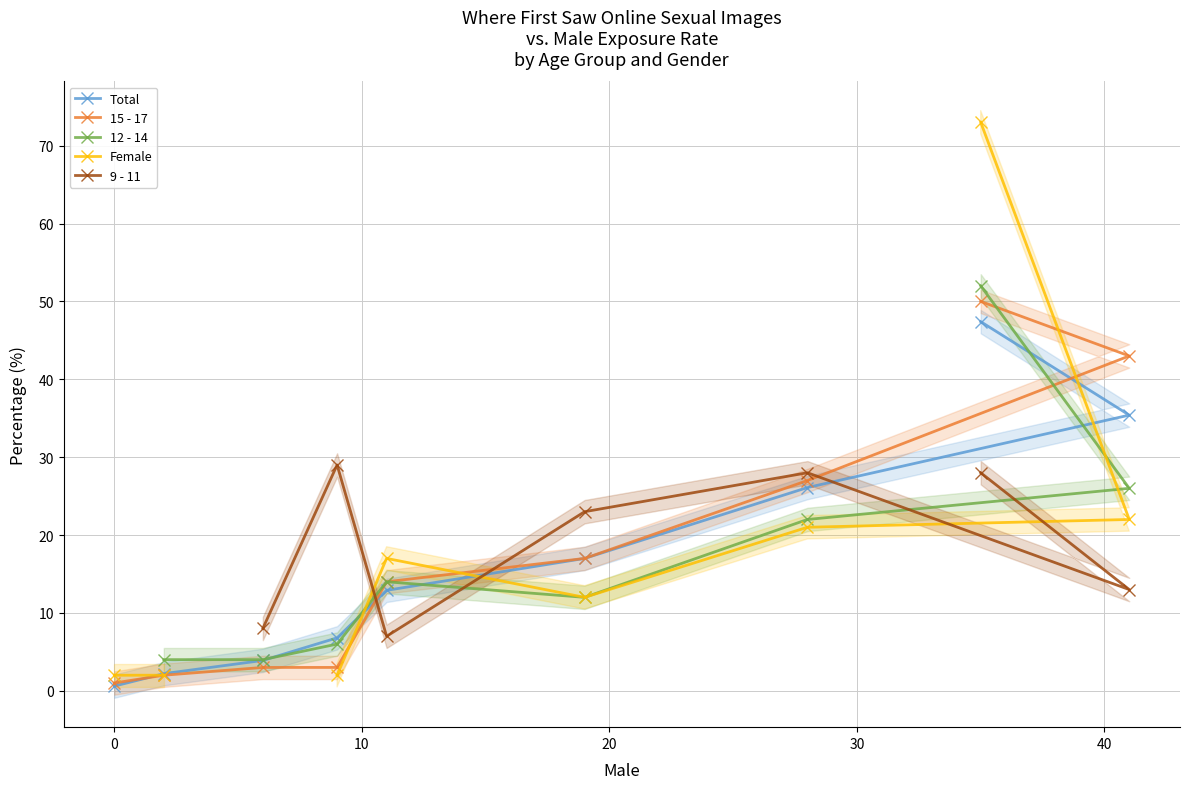

How many data points in 9 - 11 are less than 28?

4